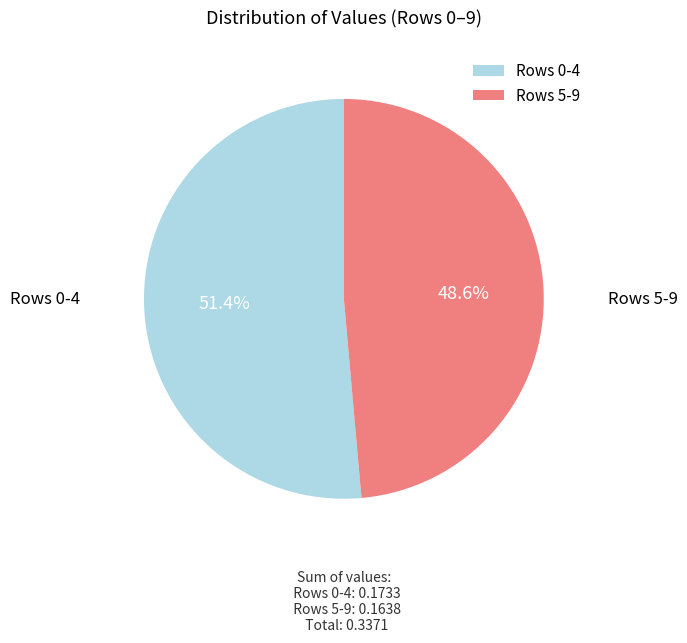

What percentage is NOT represented by Rows 0-4?

48.6%